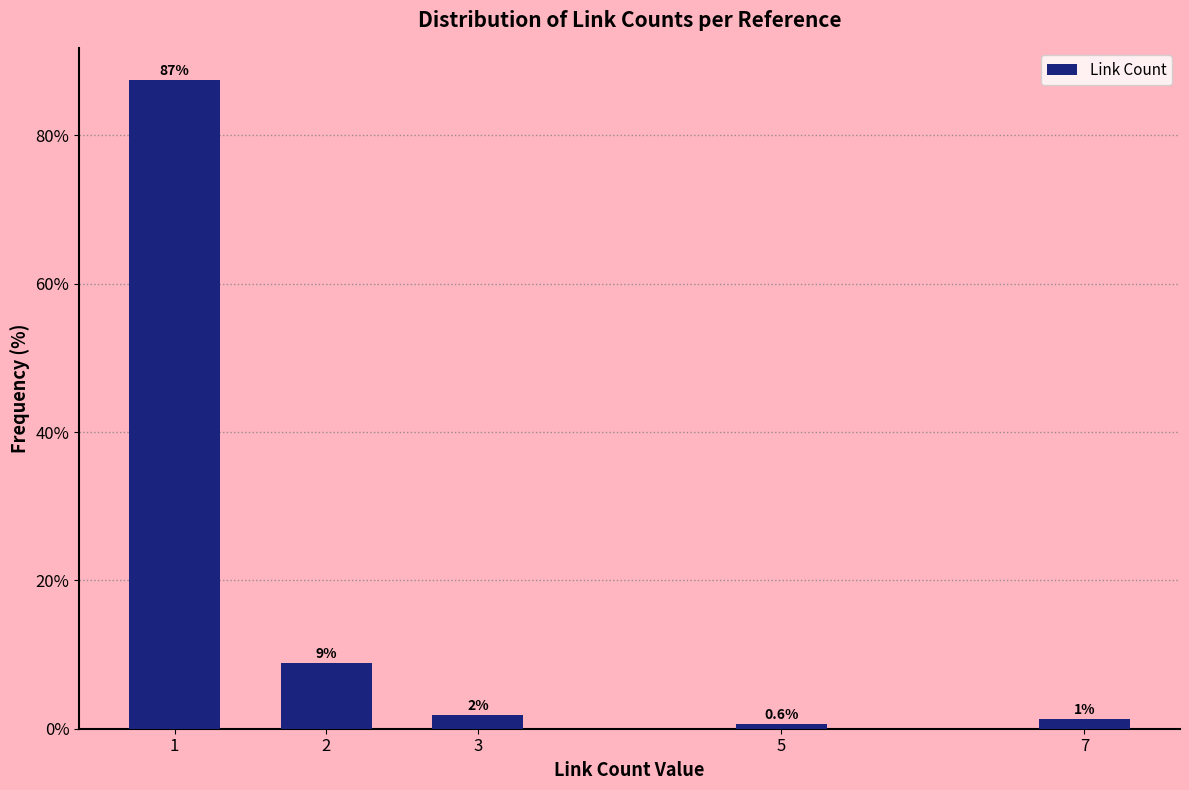

Are the bars horizontal?

No